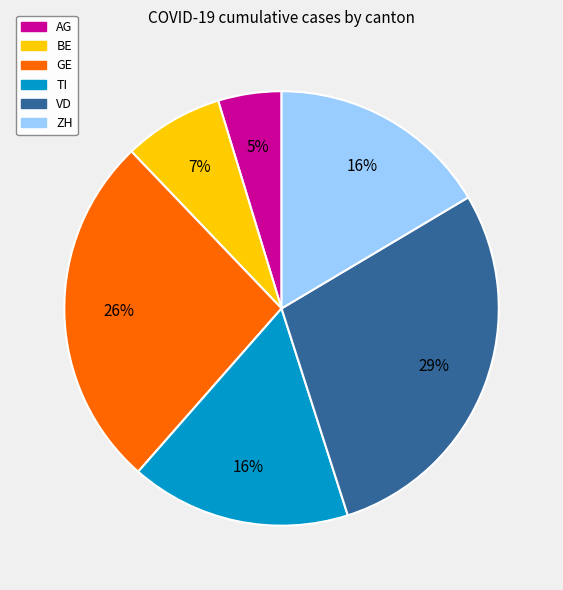

To the nearest percent, what is the difference between the TI and GE slice percentages?

10%